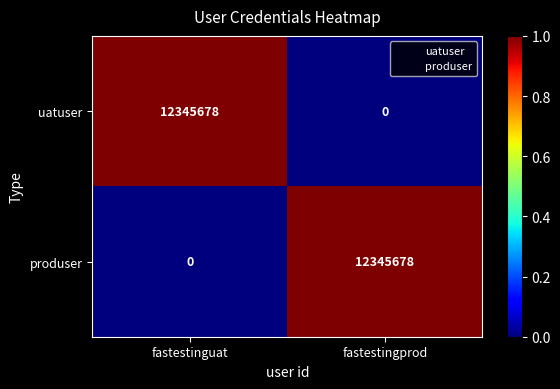

Reading left to right, extract all data points from this chart.

uatuser: 12345678	0
produser: 0	12345678